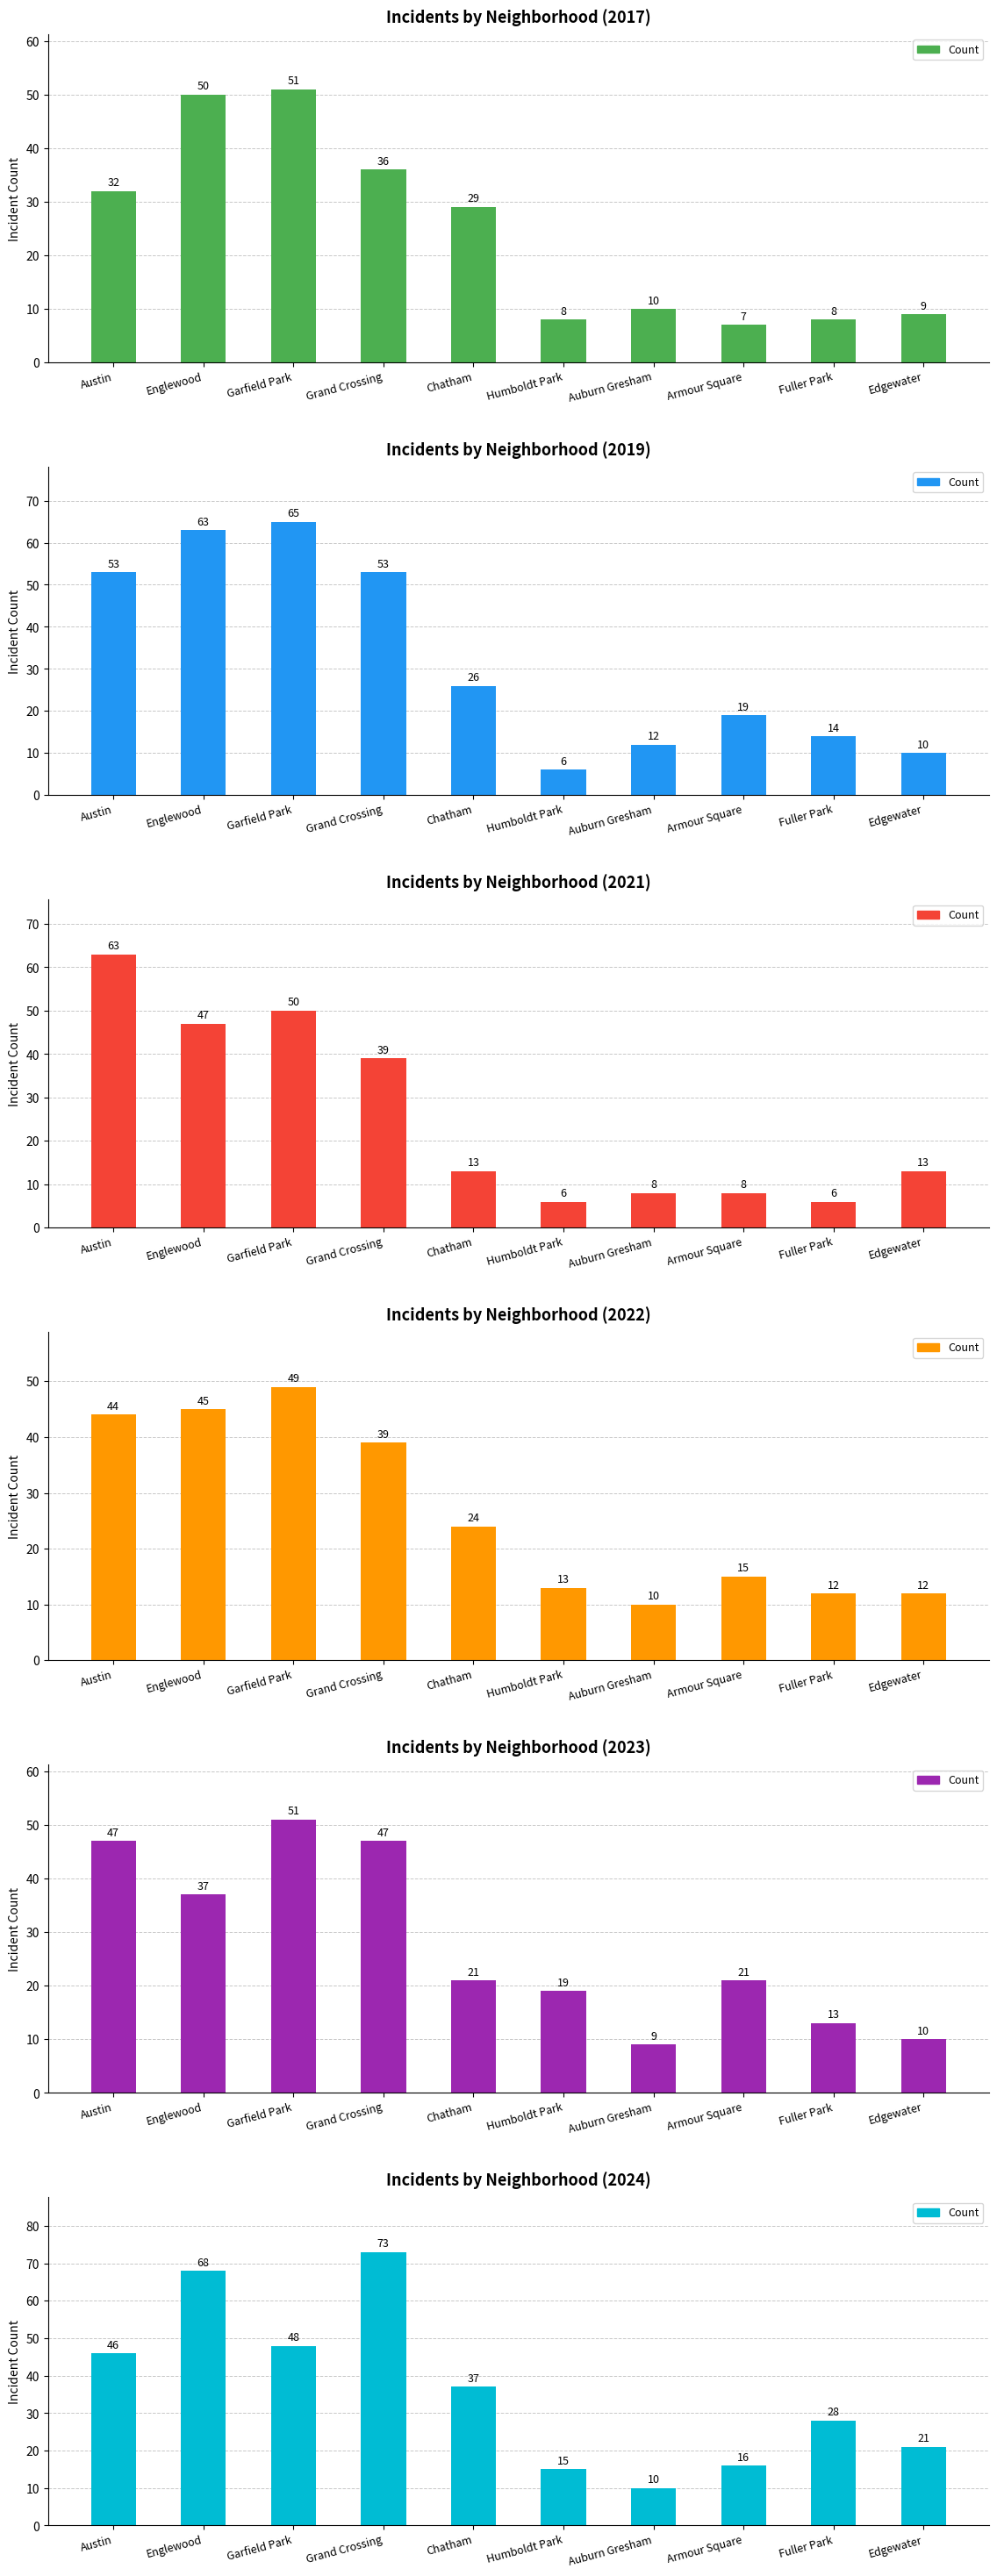

Are the bars grouped side by side (vs. stacked)?

Yes